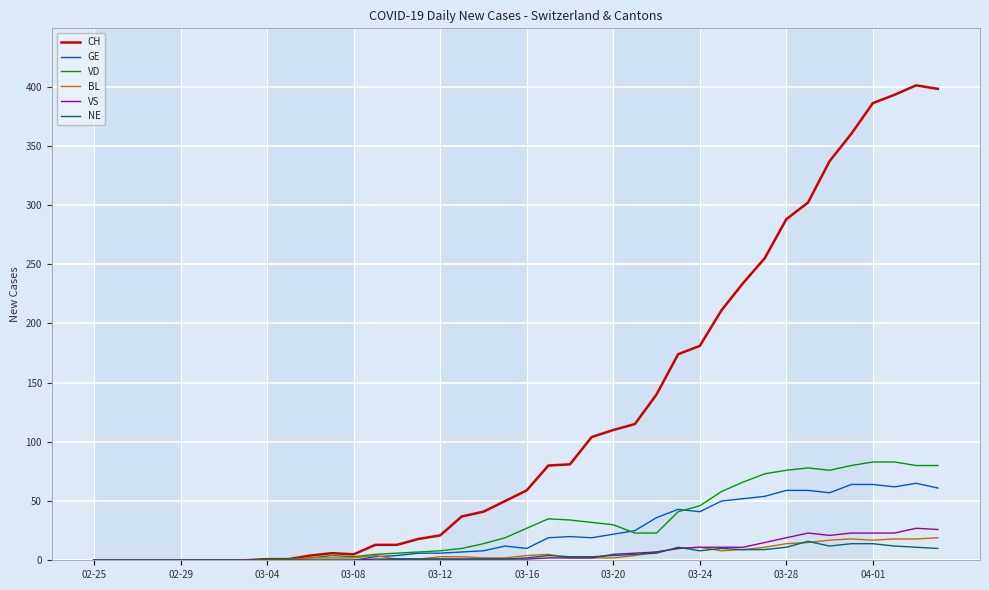

What is the maximum value for BL?

19